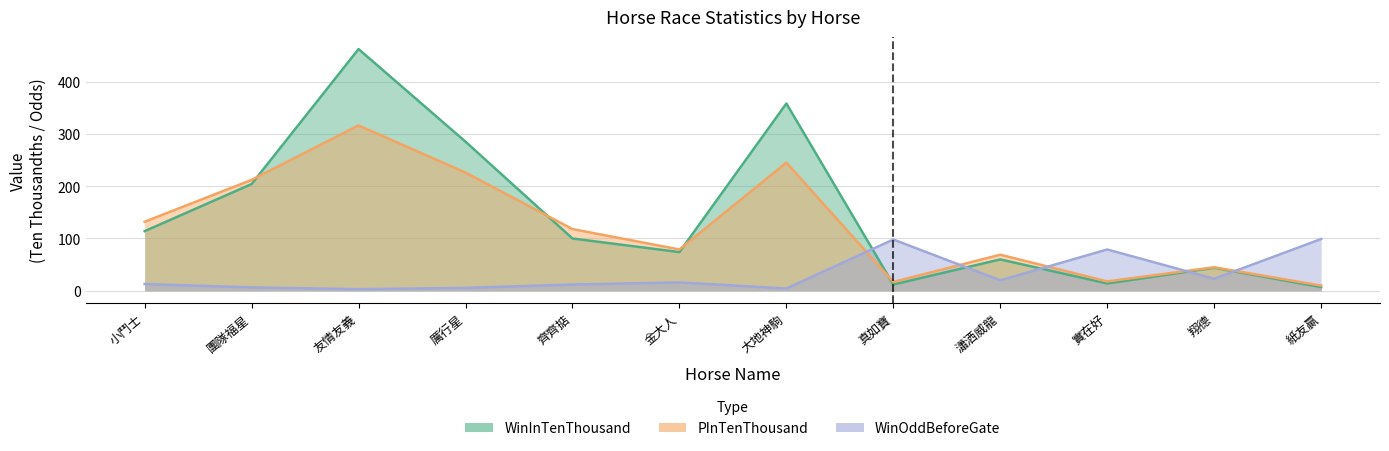

Which series ends up on top after the final intersection of PInTenThousand and WinInTenThousand?

PInTenThousand